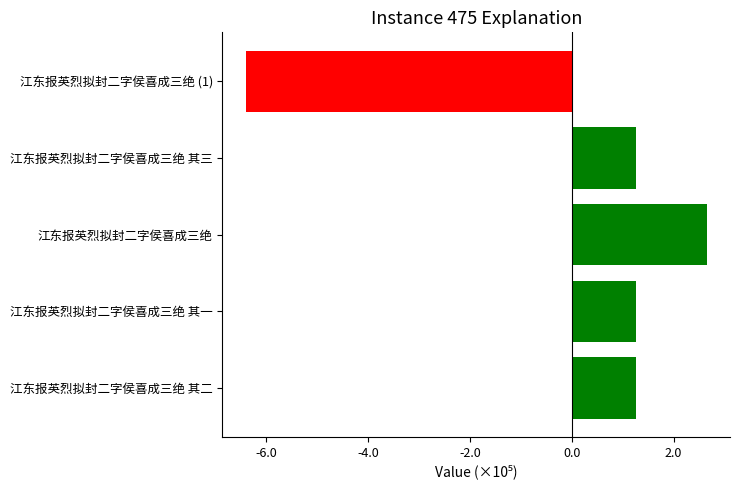

Does the chart contain stacked bars?

No